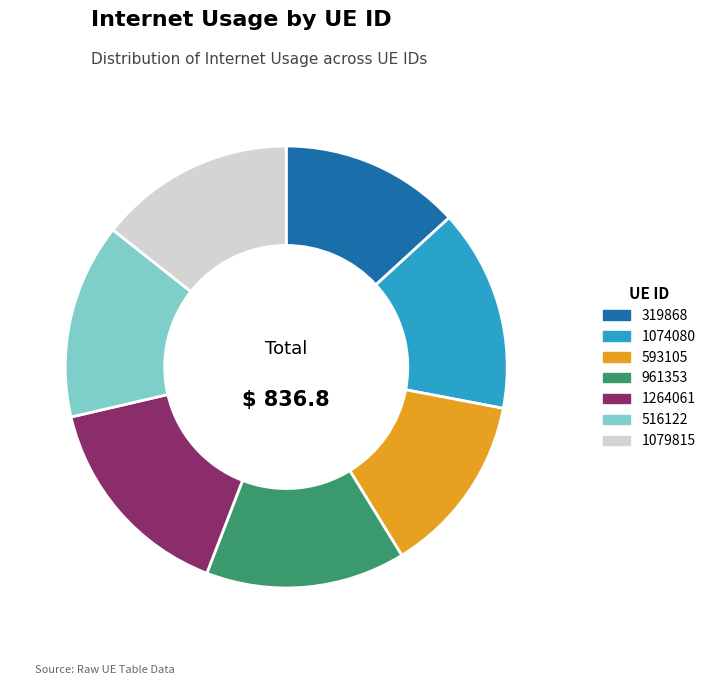

Does 961353 represent more than half of the total?

No